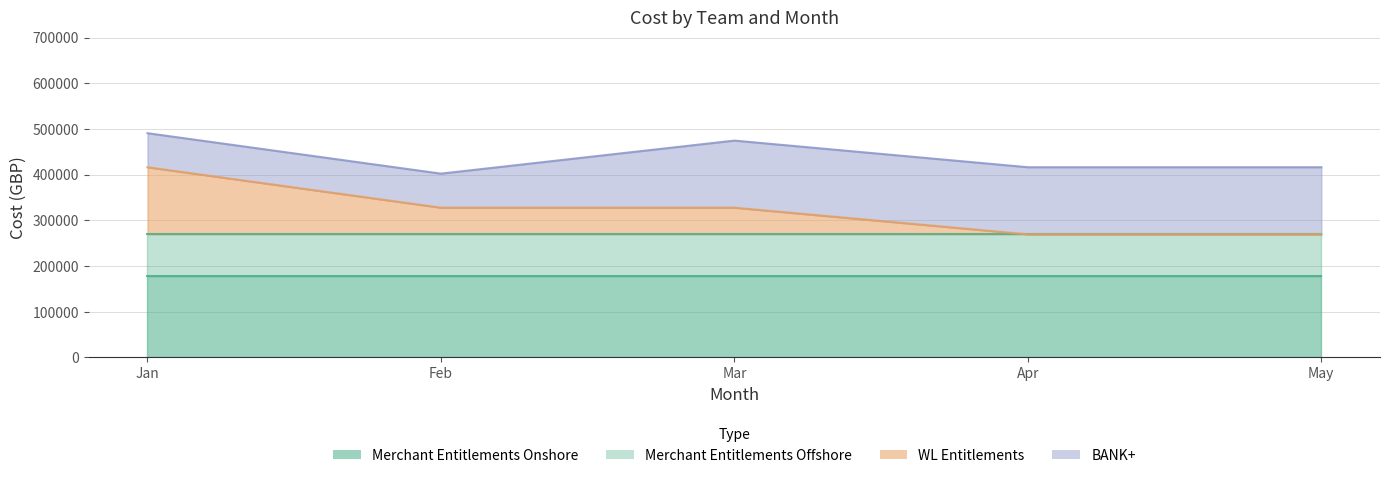

How many categories are shown in the chart?

5